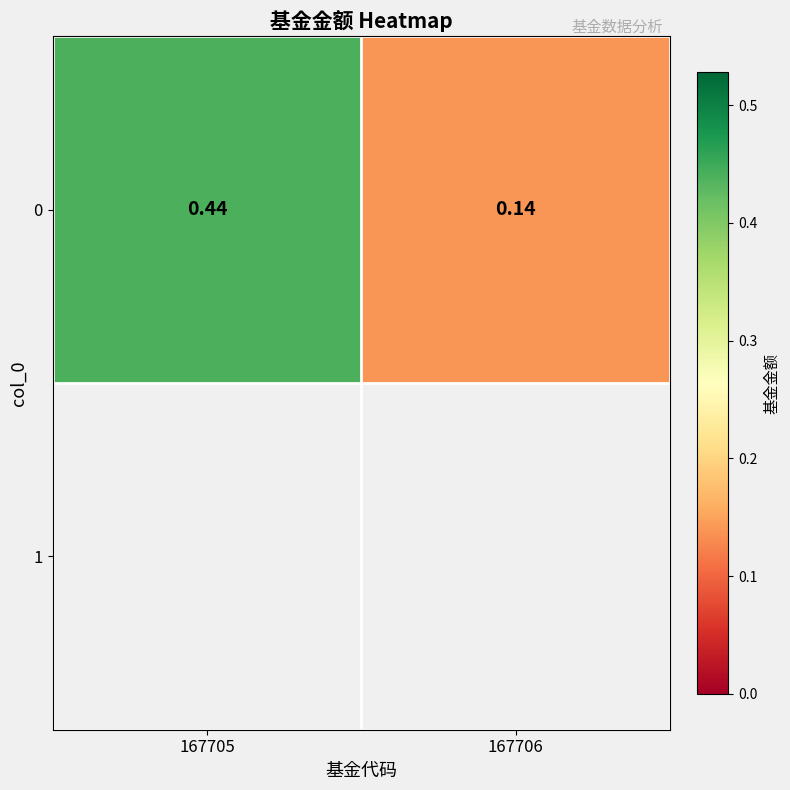

True or false: the data shows 0.1 at 167706.

False